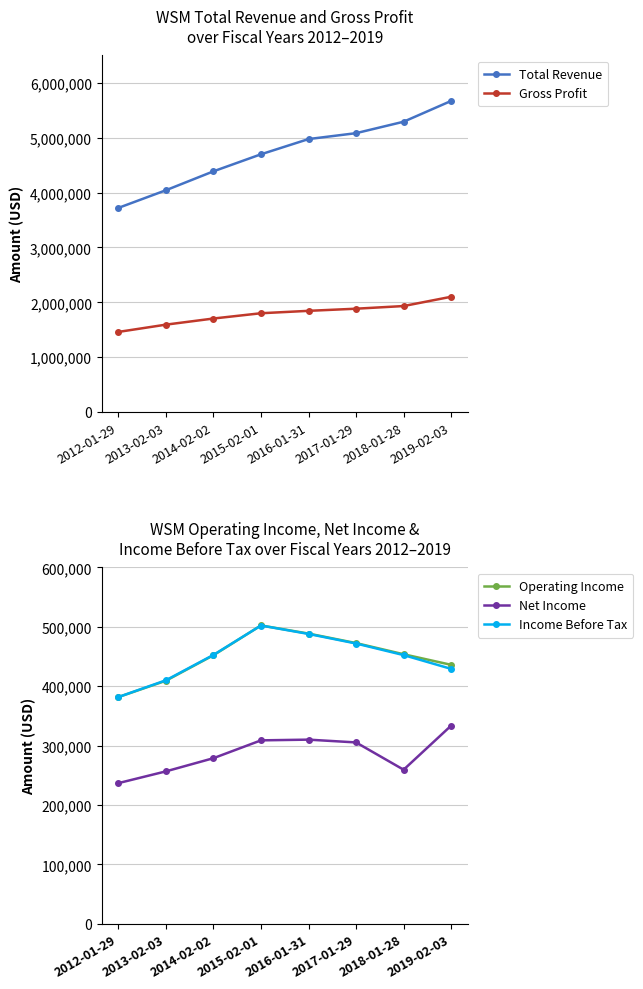

At which category is the sum across all series the highest?

2019-02-03